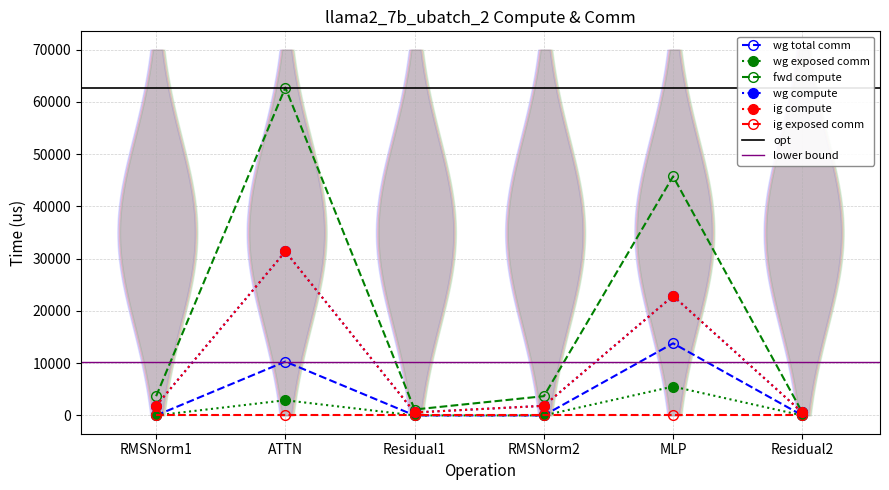

Does the chart have visible grid lines?

Yes